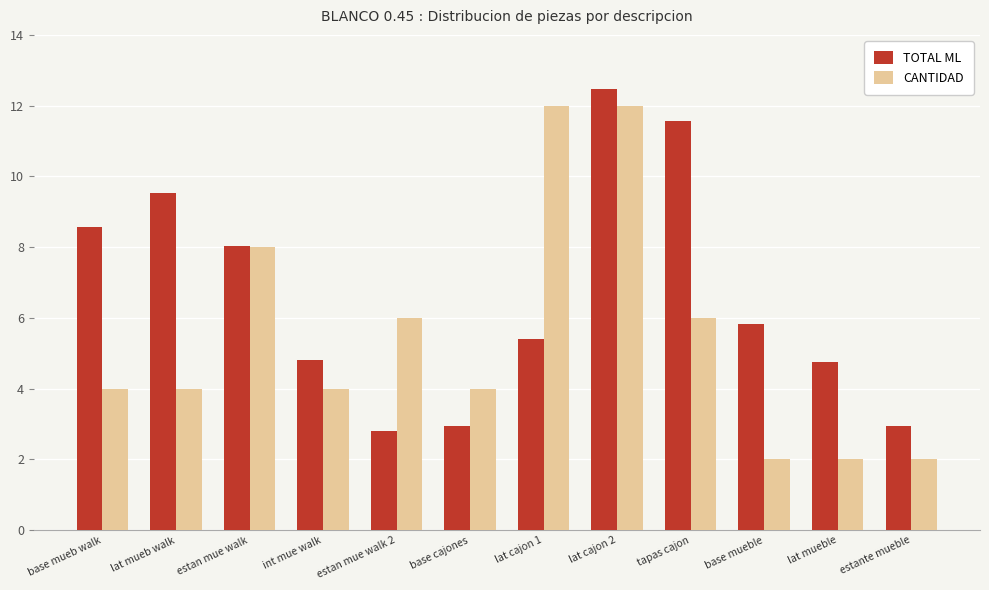

Reading left to right, what are all the values shown in this chart?

TOTAL ML: 8.6	9.5	8.0	4.8	2.8	3.0	5.4	12.5	11.6	5.8	4.8	3.0
CANTIDAD: 4.0	4.0	8.0	4.0	6.0	4.0	12.0	12.0	6.0	2.0	2.0	2.0